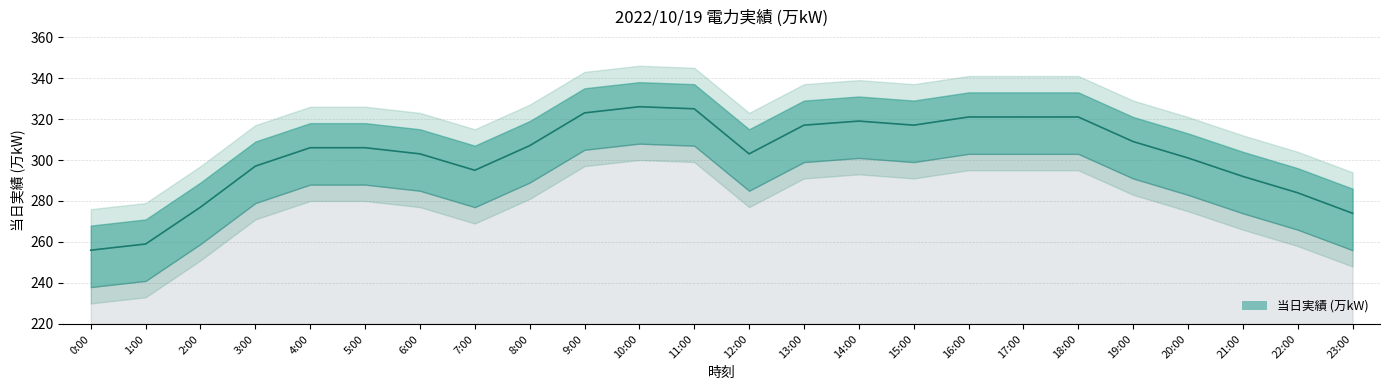

What is the value of the 14th point from the left?

317